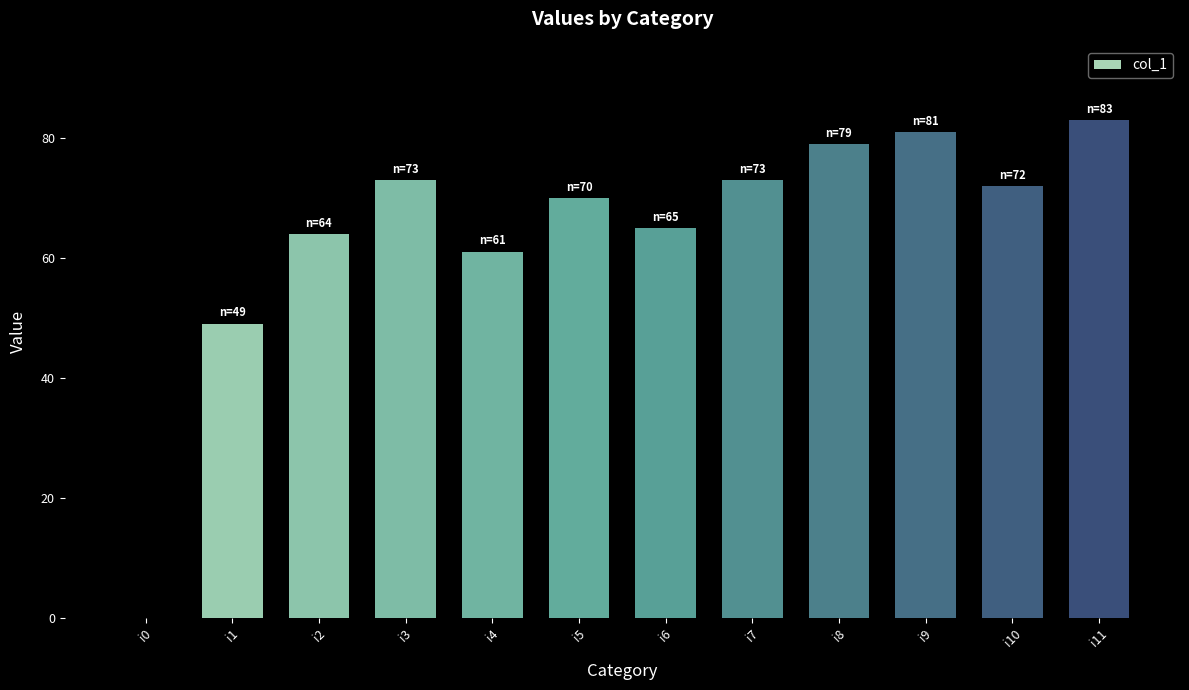

What is the change in value from i1 to i8?

+30